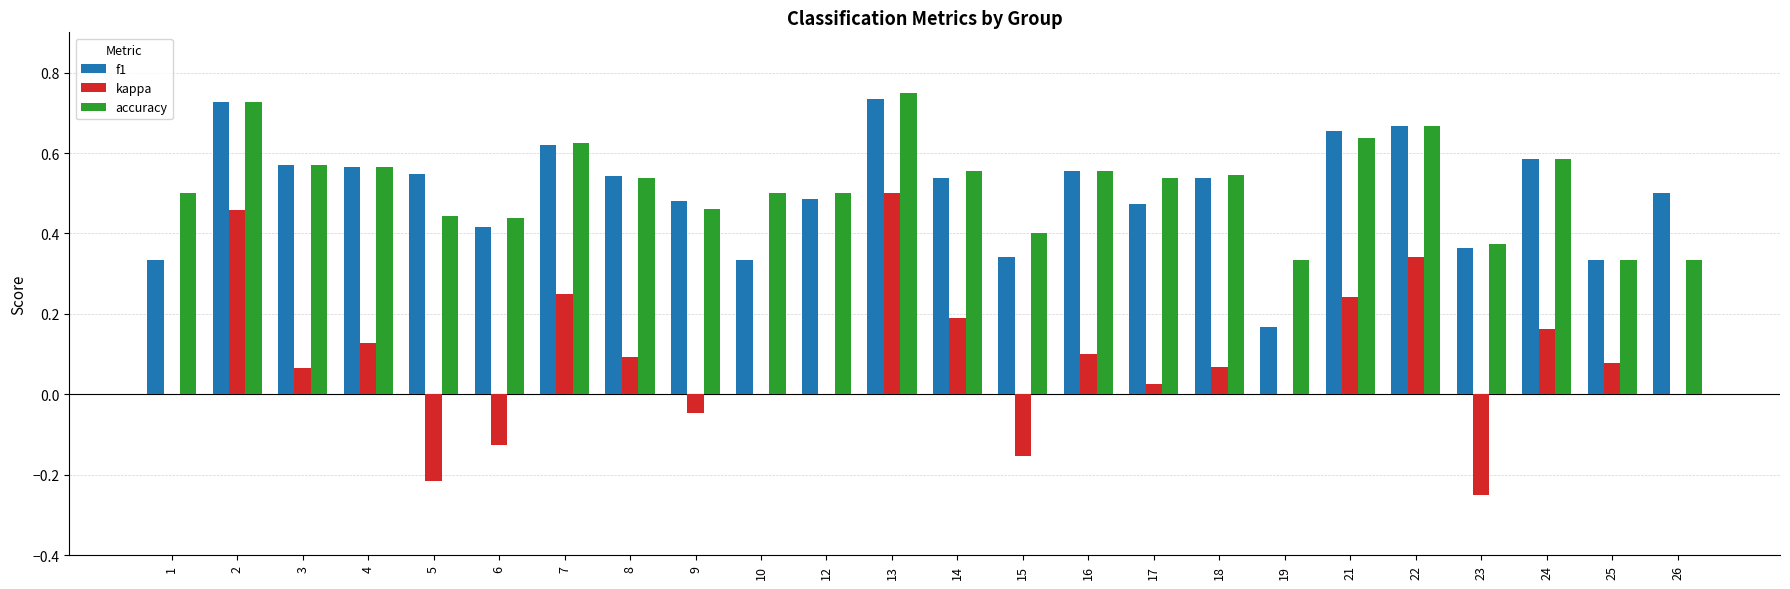

The value of f1 at 23 is 0.4. True or false?

True